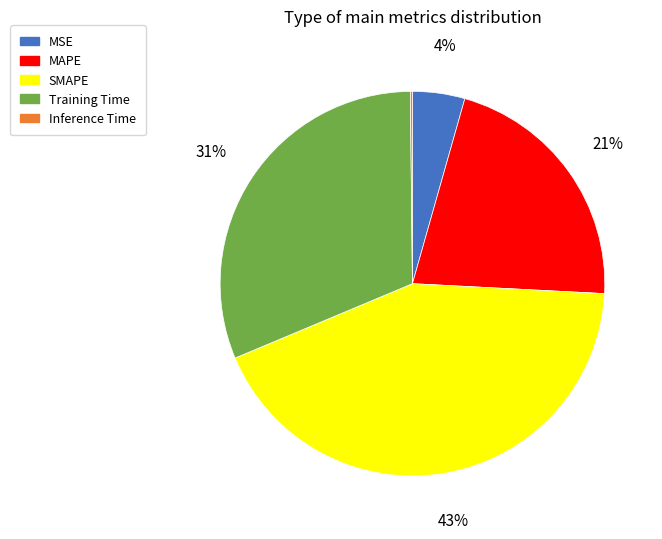

Is there a majority slice in this chart?

No